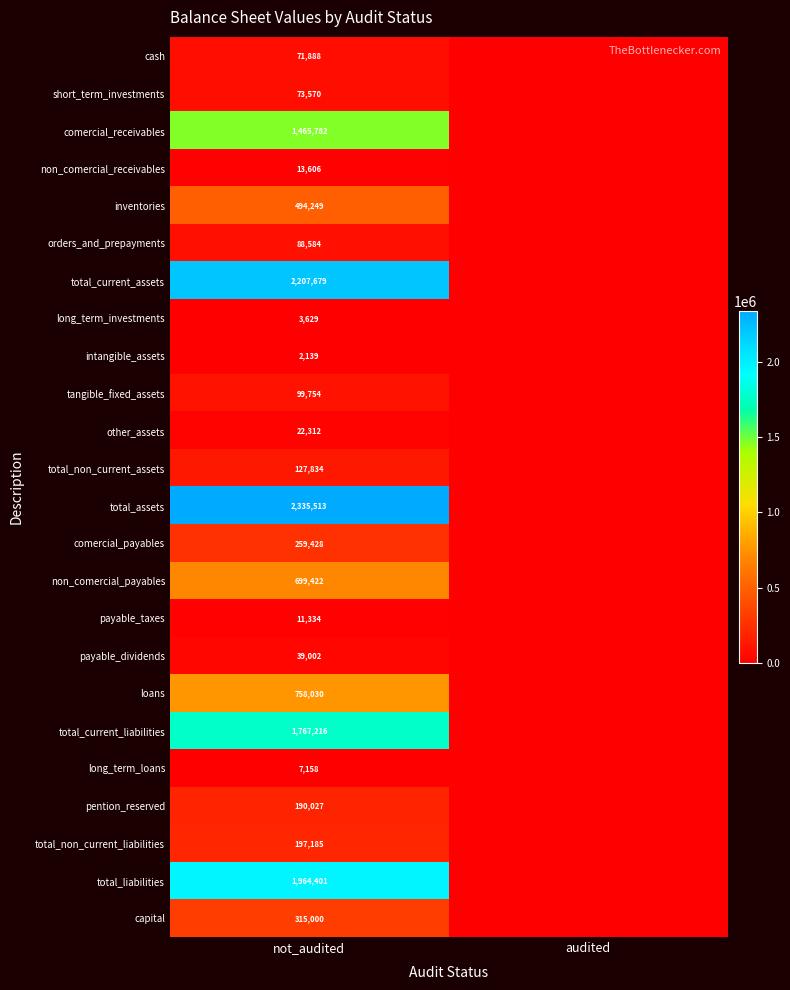

The value of non_comercial_payables at not_audited is 1147837. True or false?

False